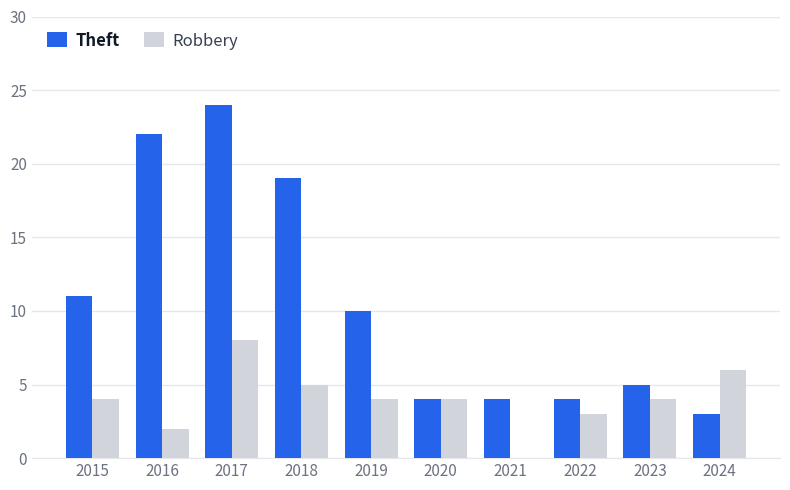

Read the Robbery value at 2016.

2